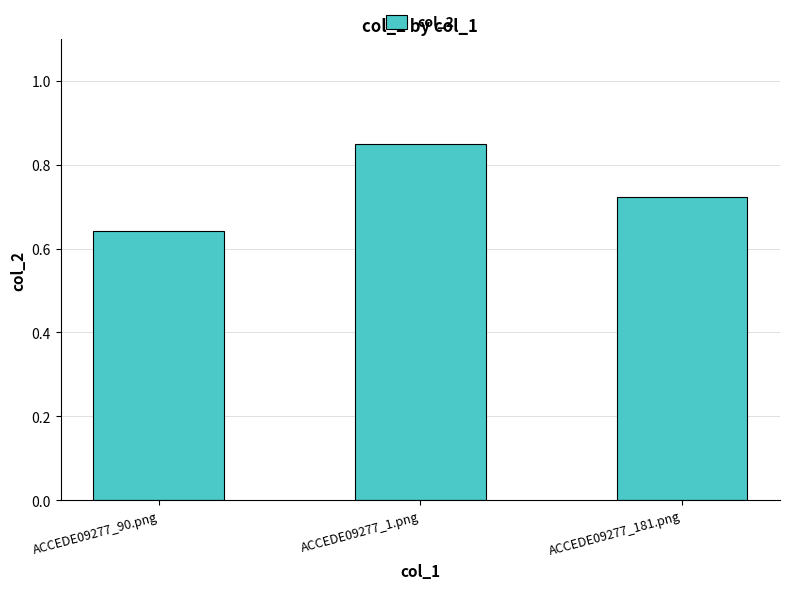

List the labels in order of value, largest first.

ACCEDE09277_1.png, ACCEDE09277_181.png, ACCEDE09277_90.png